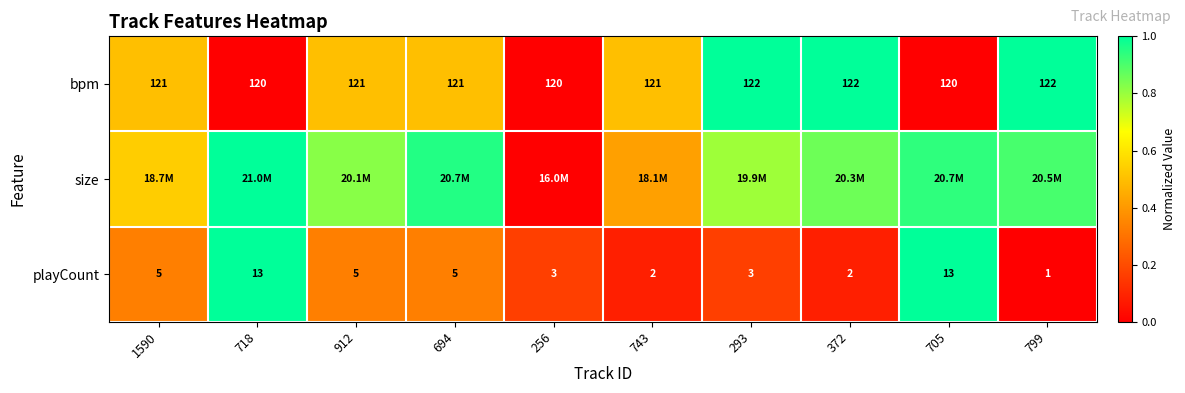

How many values in the playCount series are below 5?

5